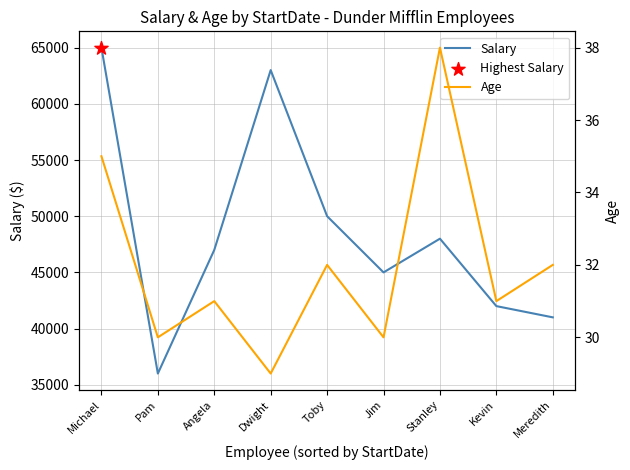

What are all the series names shown in the legend?

Salary, Age